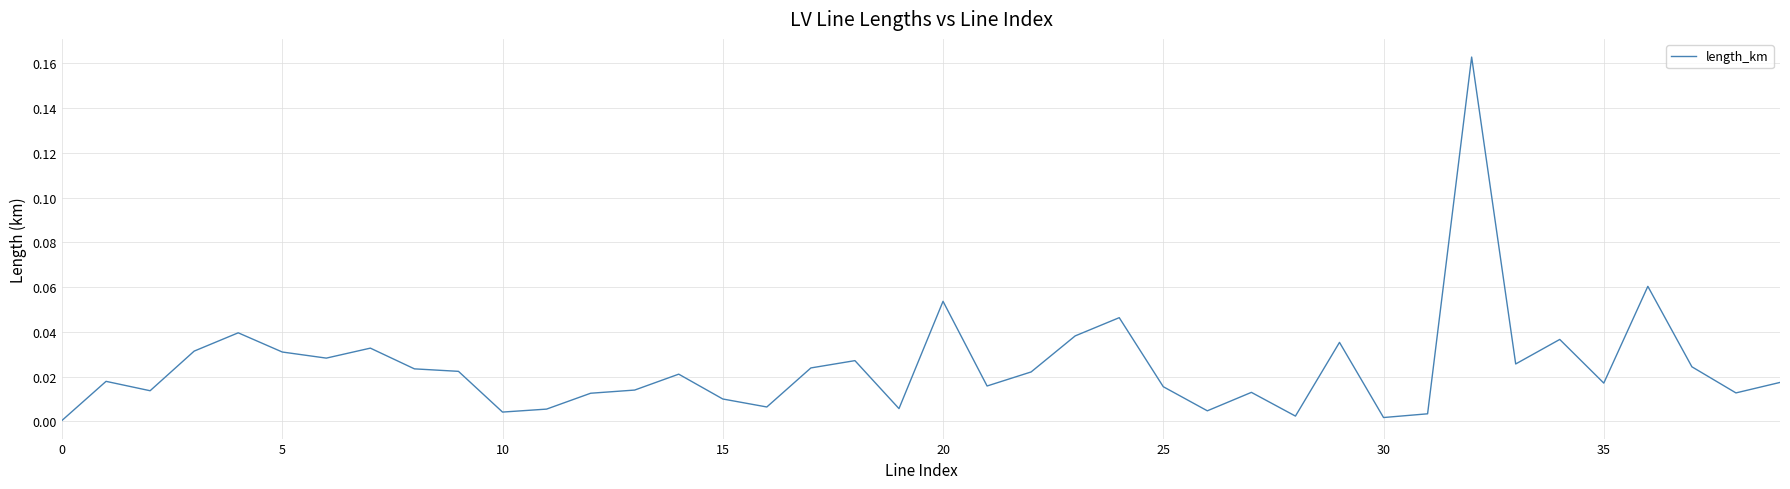

What is the difference between the maximum and minimum values?

0.2